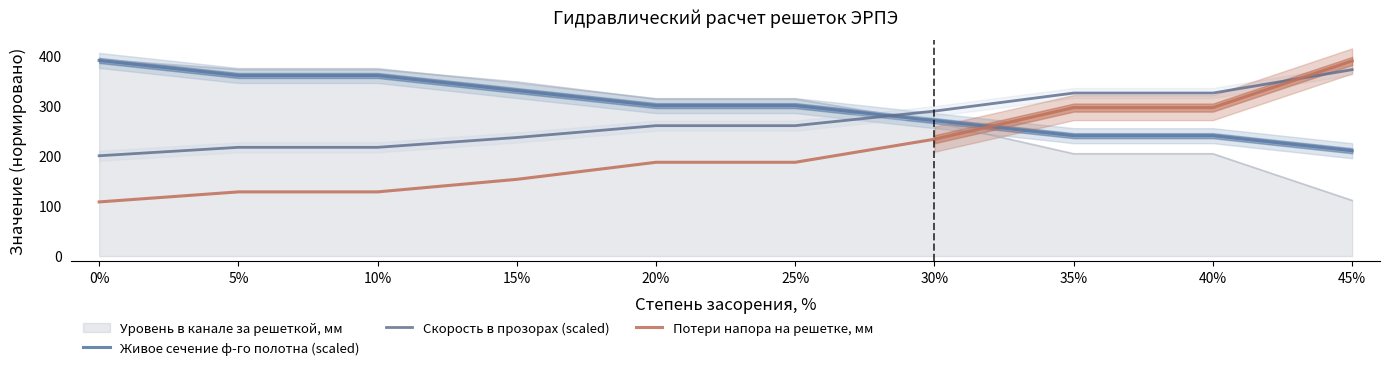

What is the total value across all series at 5%?

704.8